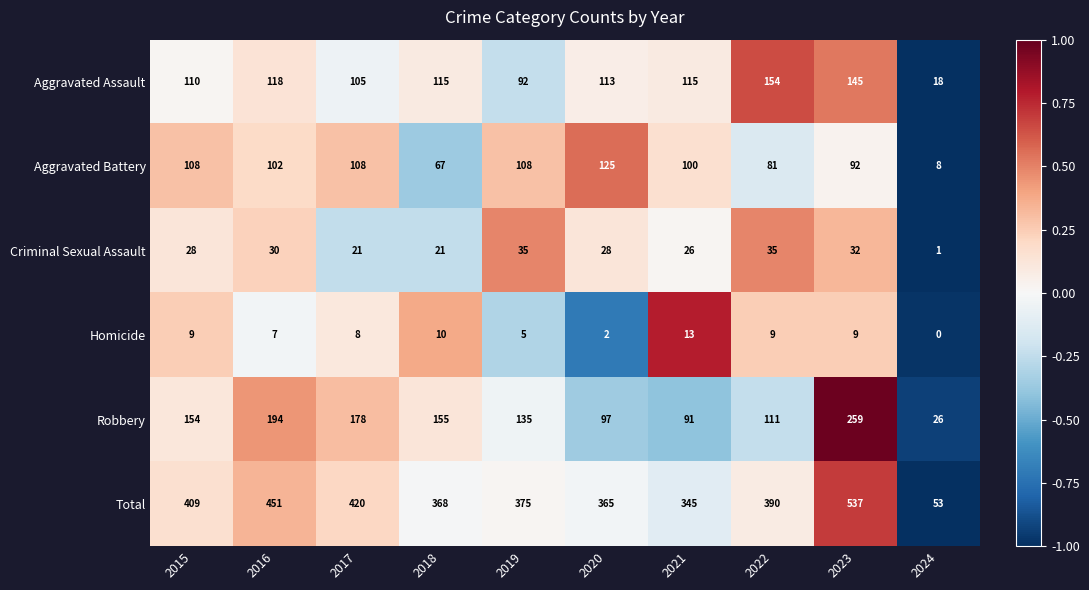

What is the total value across all series at 2019?

750